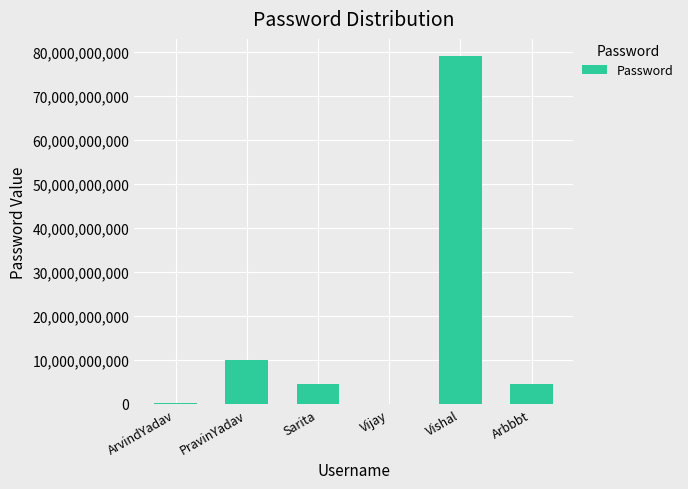

What is the maximum value shown in the chart?

78979456334